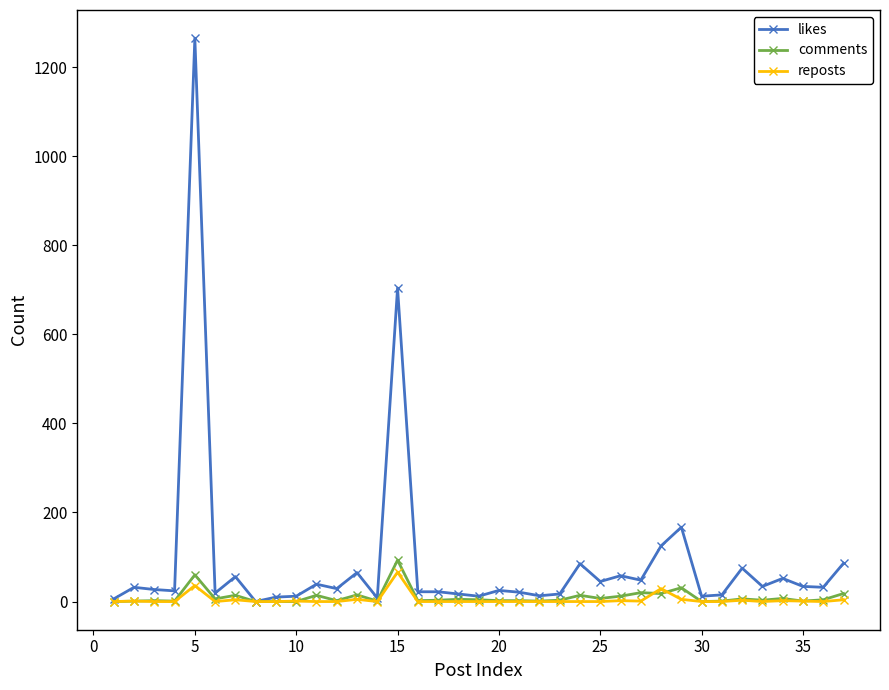

True or false: reposts has more than 2 points higher than both neighbors.

True